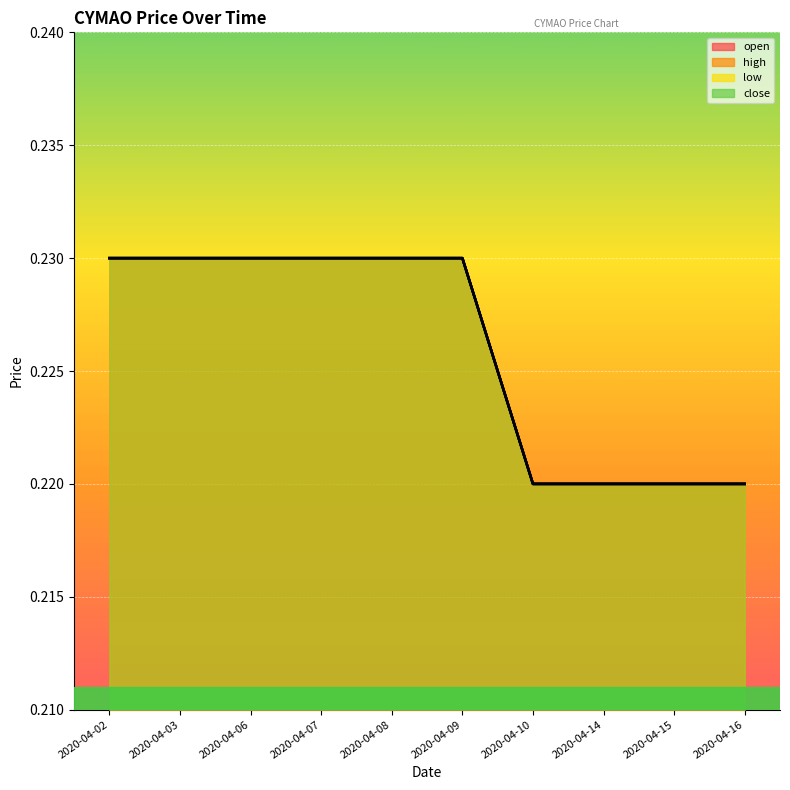

Is it true that close equals 0.2 at 2020-04-08?

True